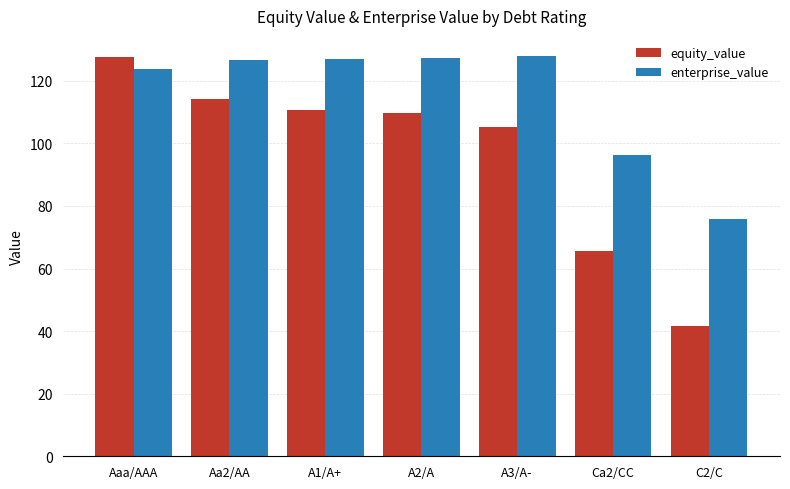

What is the spread (max minus min) of values at Aaa/AAA?

3.9